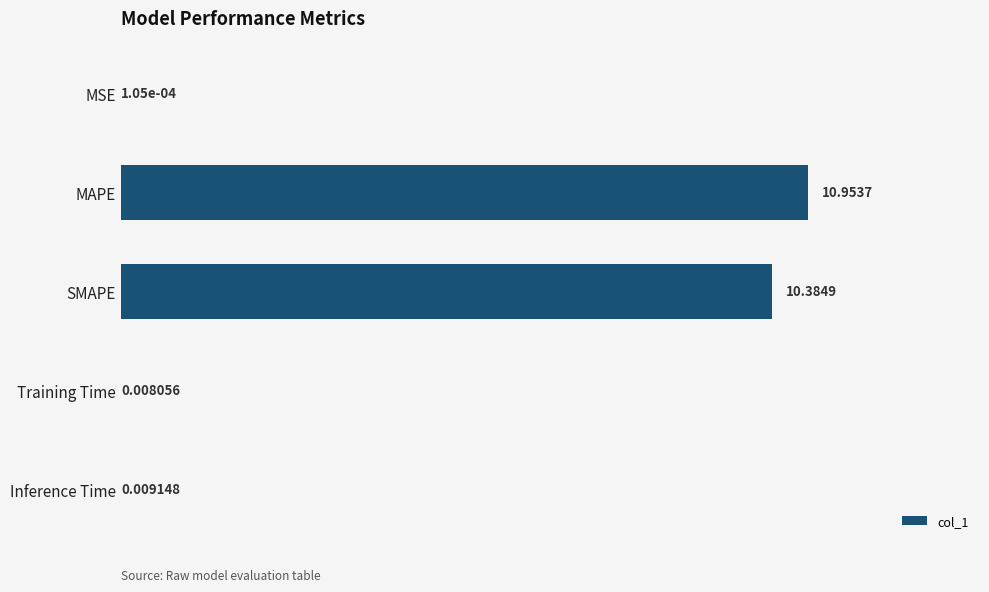

What is the change in value from SMAPE to Training Time?

-10.4